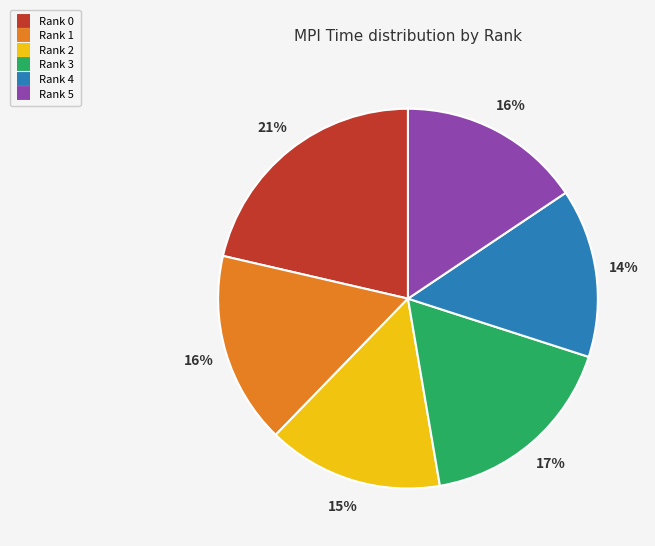

To the nearest percent, what portion does Rank 4 represent?

14%